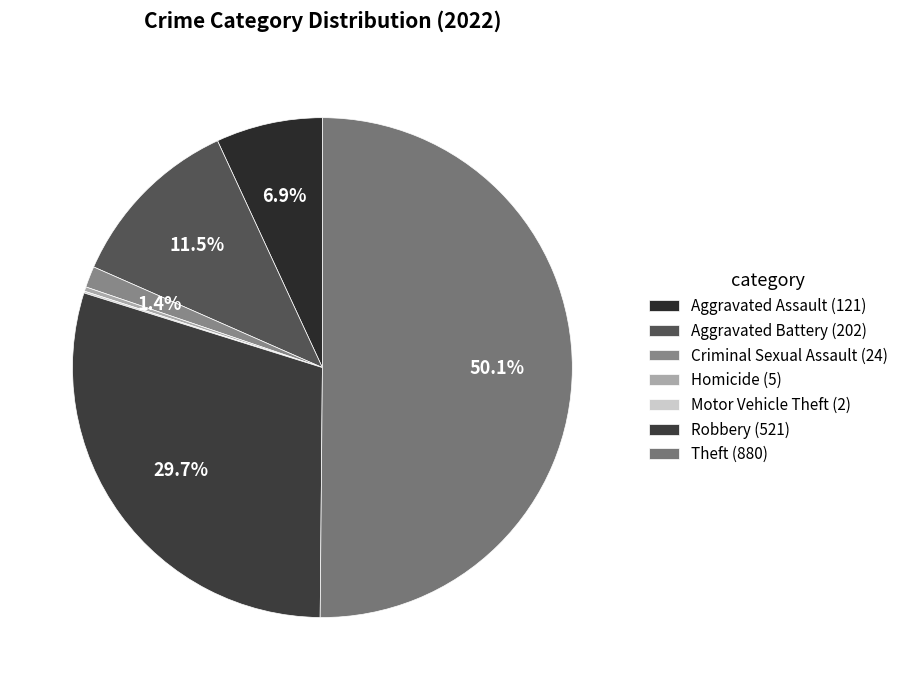

Which category accounts for the majority?

Theft